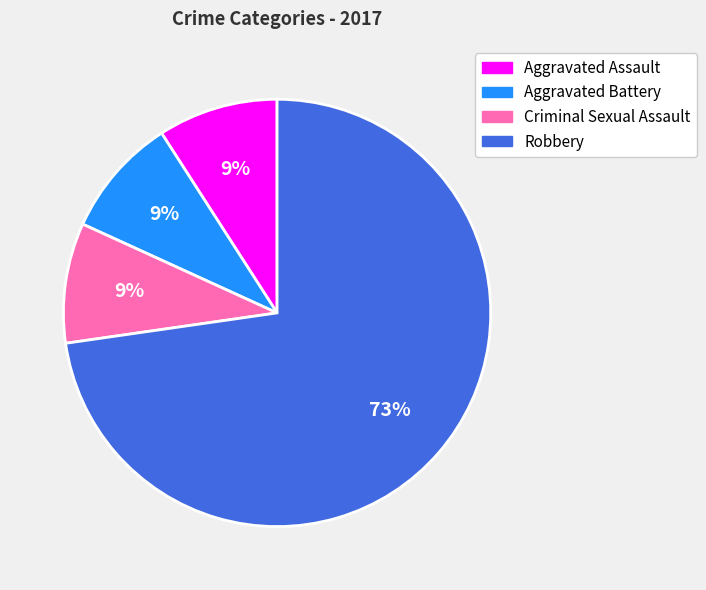

How many slices are in this pie chart?

4